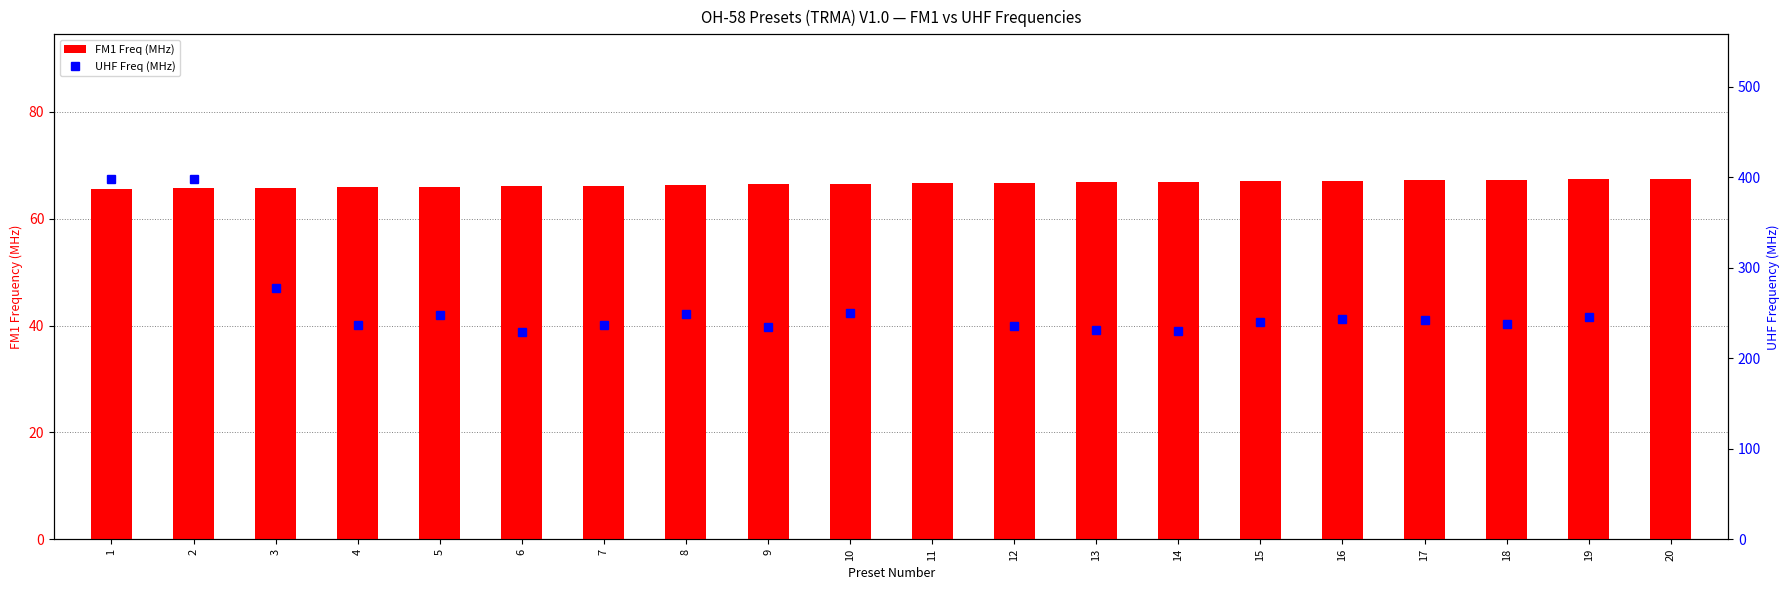

Which series changed the most between 2 and 15?

UHF Freq (MHz)